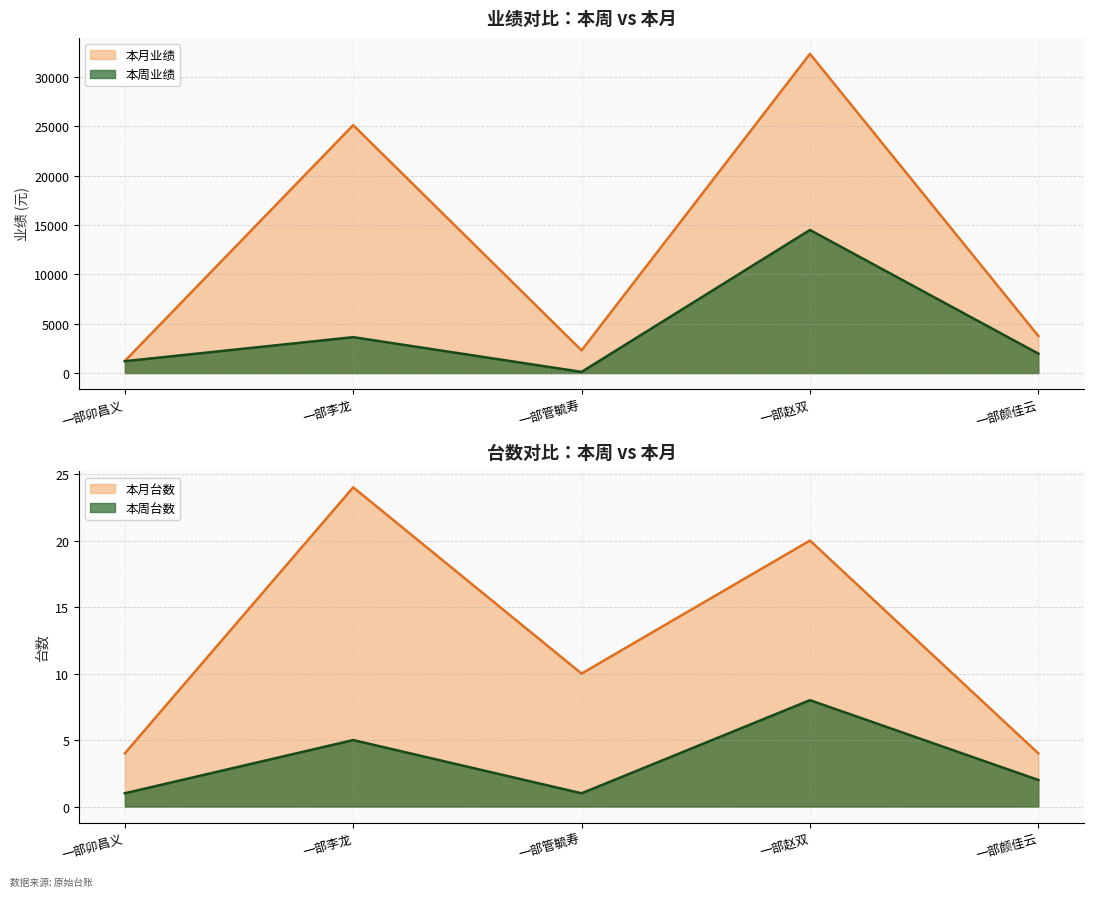

Count the number of categories in the chart.

5